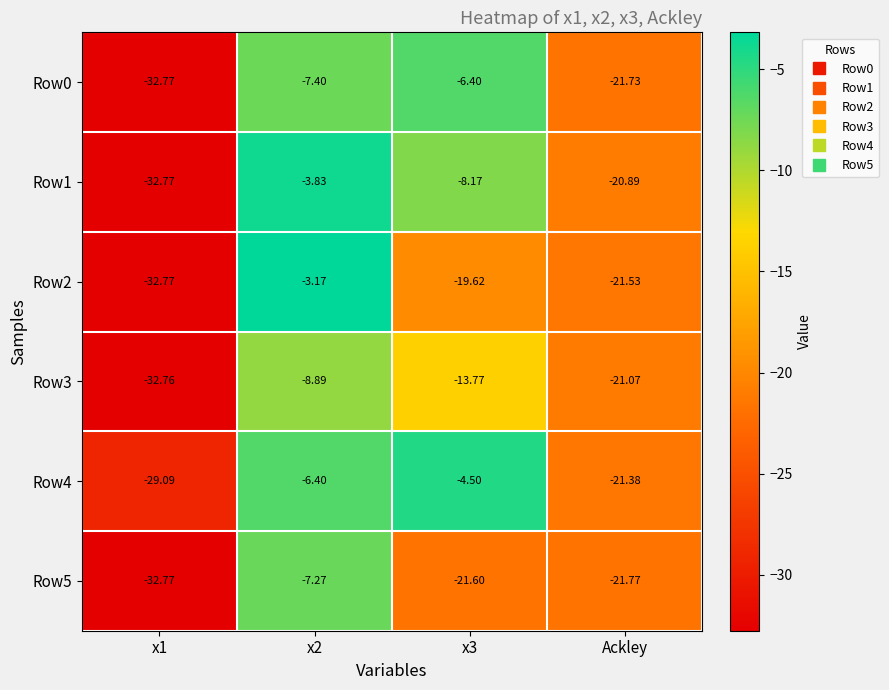

Which label corresponds to the largest value in the chart?

x2